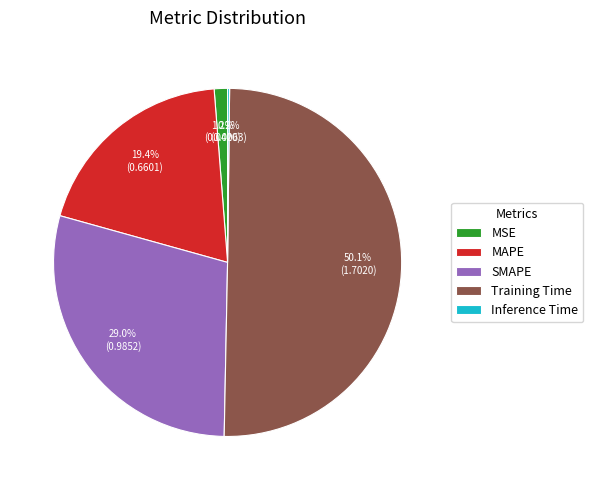

Which slice is the largest?

Training Time